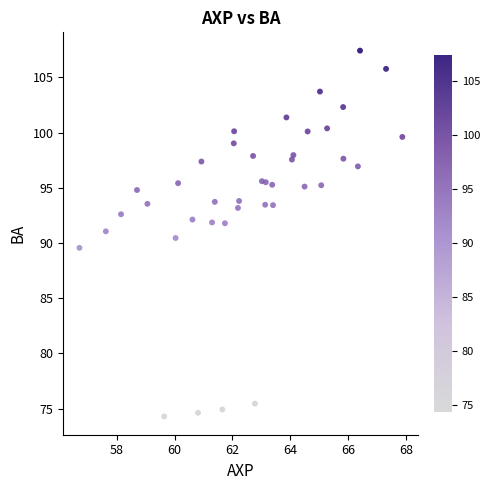

What is the range of Y values (max minus min)?

33.1